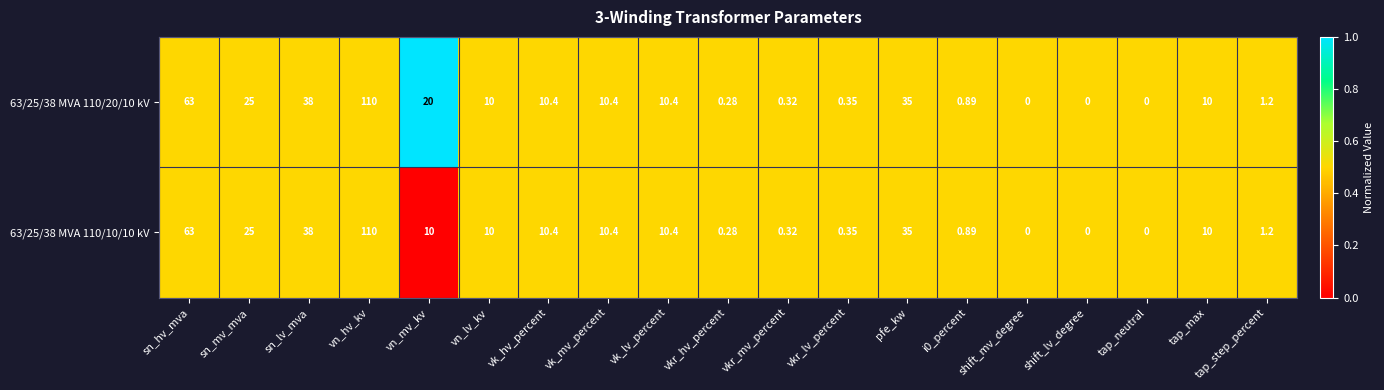

At which category is the sum across all series the highest?

vn_hv_kv